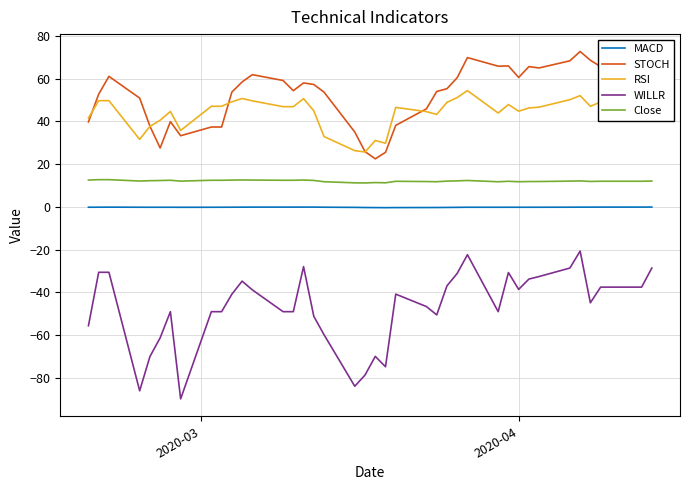

List the series in order of their peak value, lowest first.

WILLR, MACD, Close, RSI, STOCH